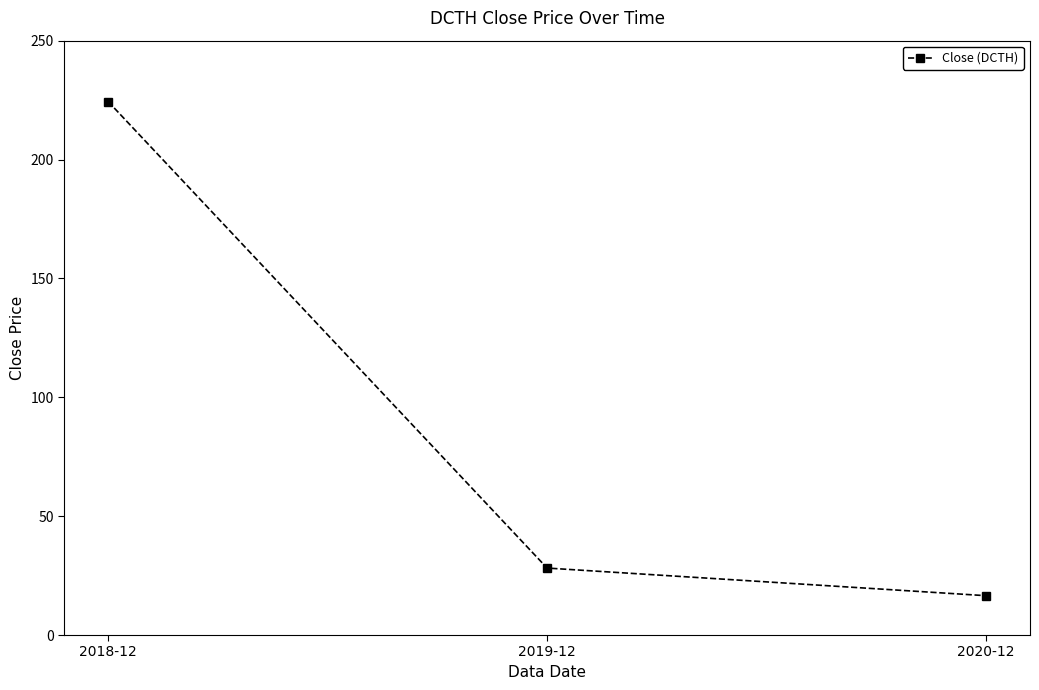

Rank the categories by value from lowest to highest.

2020-12, 2019-12, 2018-12